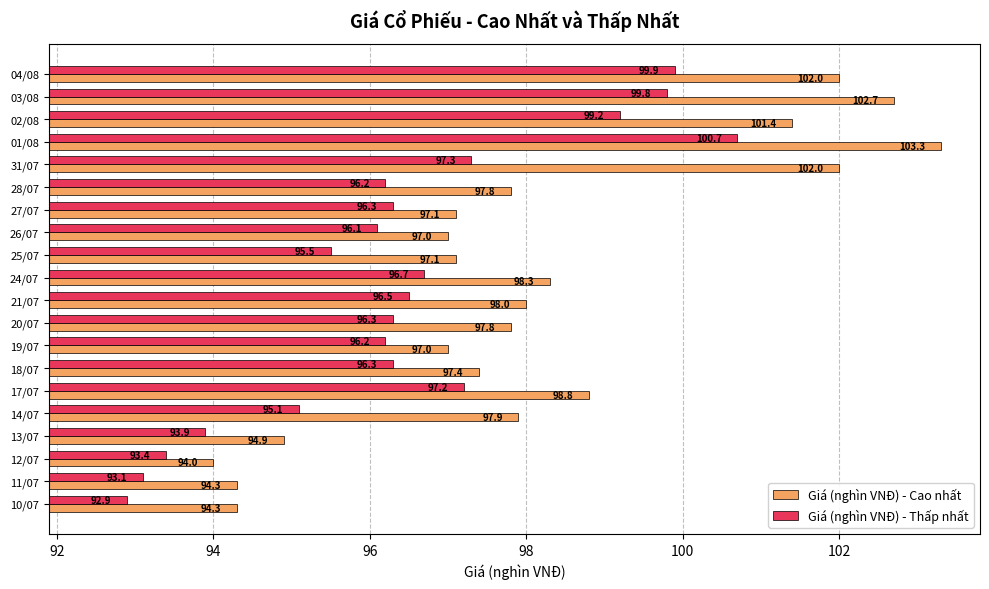

List the series in order of their peak value, lowest first.

Giá (nghìn VNĐ) - Thấp nhất, Giá (nghìn VNĐ) - Cao nhất